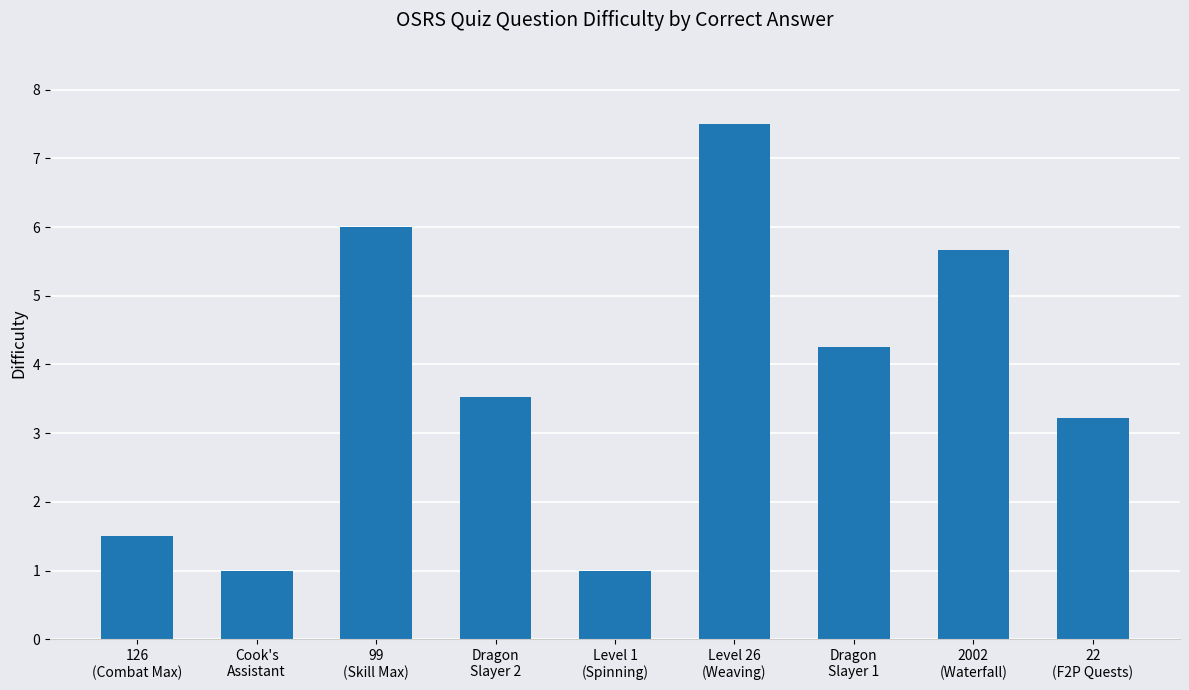

What is the average value?

3.7